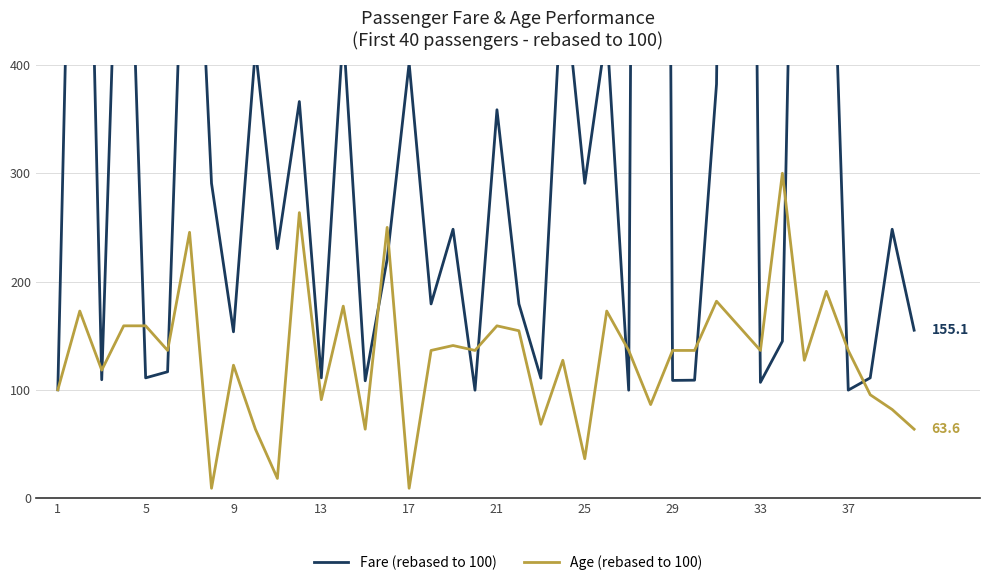

What is the maximum value for Age (rebased to 100)?

300.0